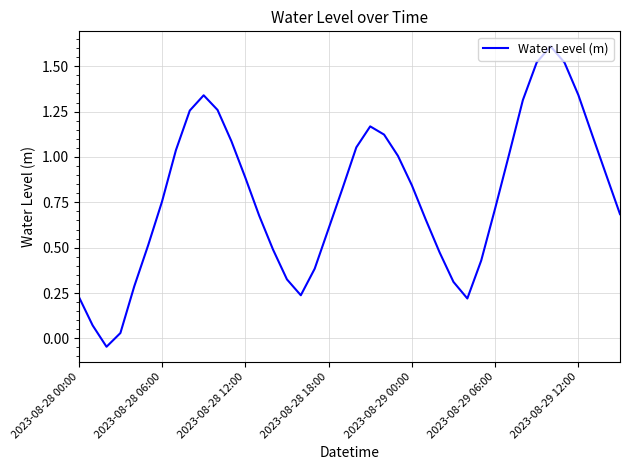

What is the maximum value shown in the chart?

1.6